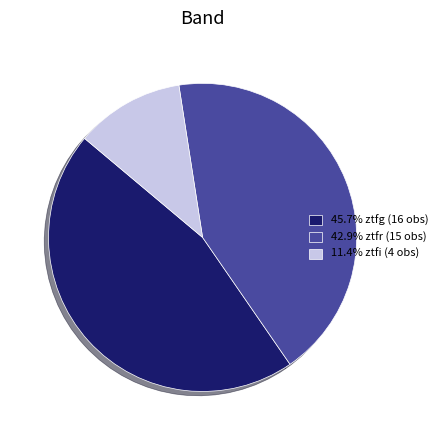

Does 11.4% ztfi (4 obs) account for over 50% of the chart?

No